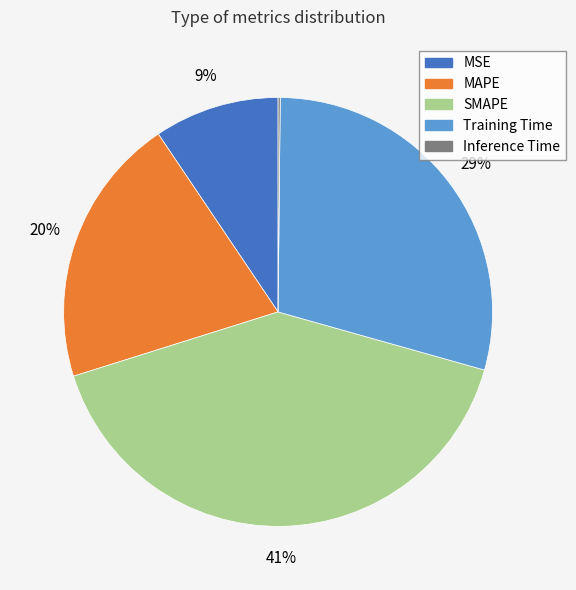

To the nearest percent, what is the average slice percentage?

20%